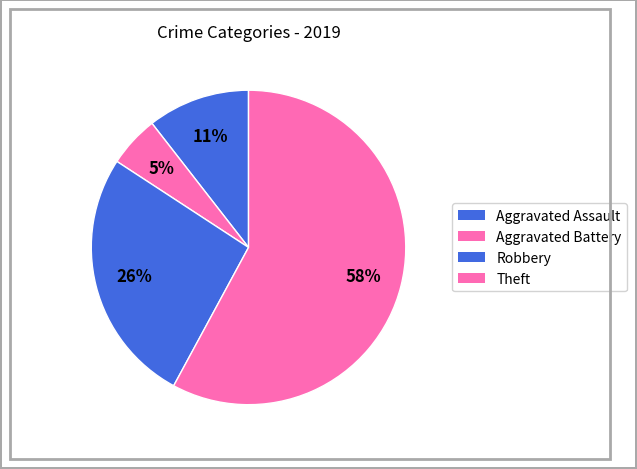

How many slices are in this pie chart?

4